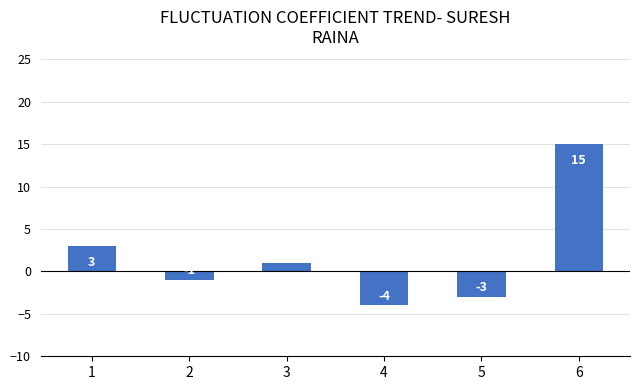

What is the average value?

2